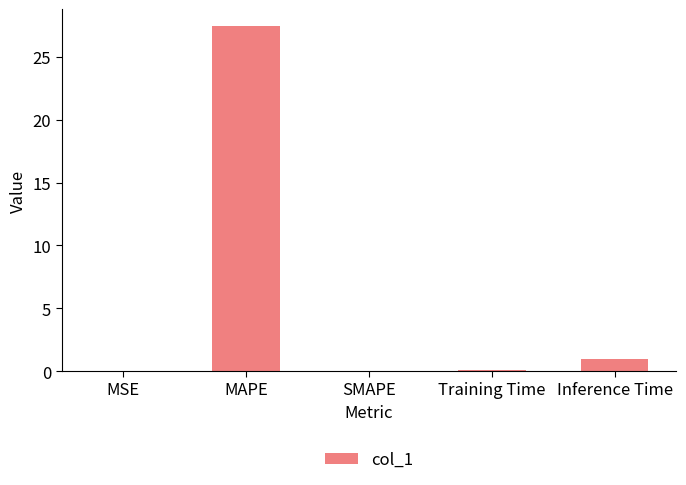

Count the number of categories in the chart.

5